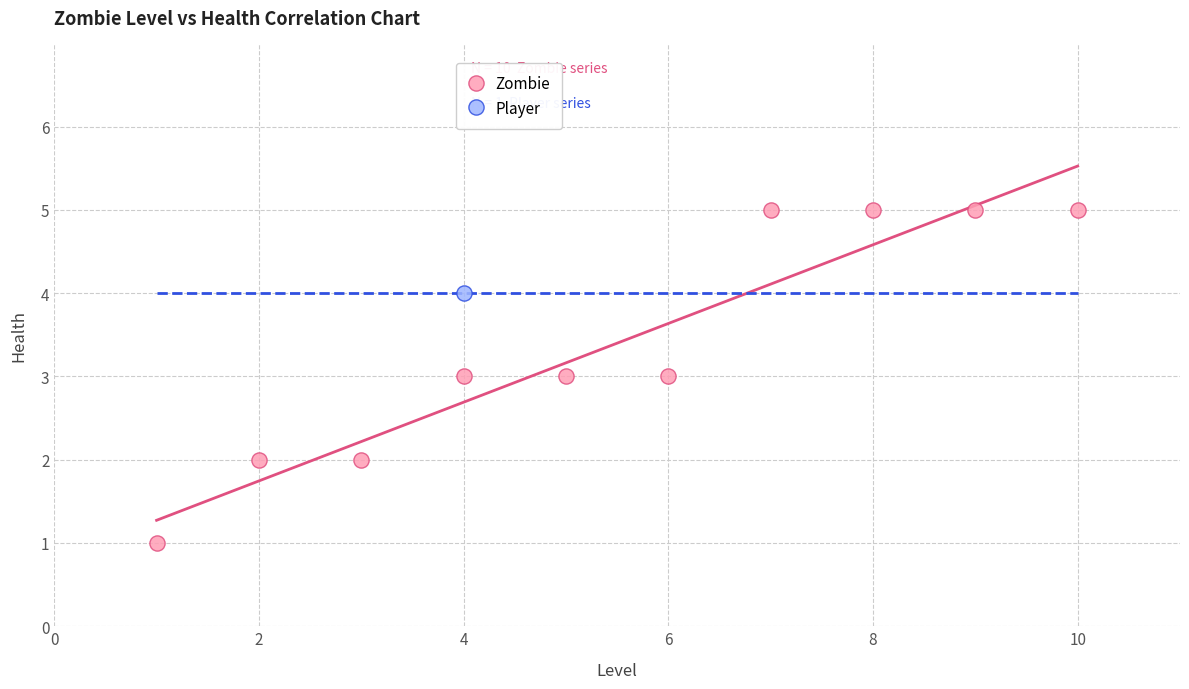

What are all the series names shown in the legend?

Zombie, Player